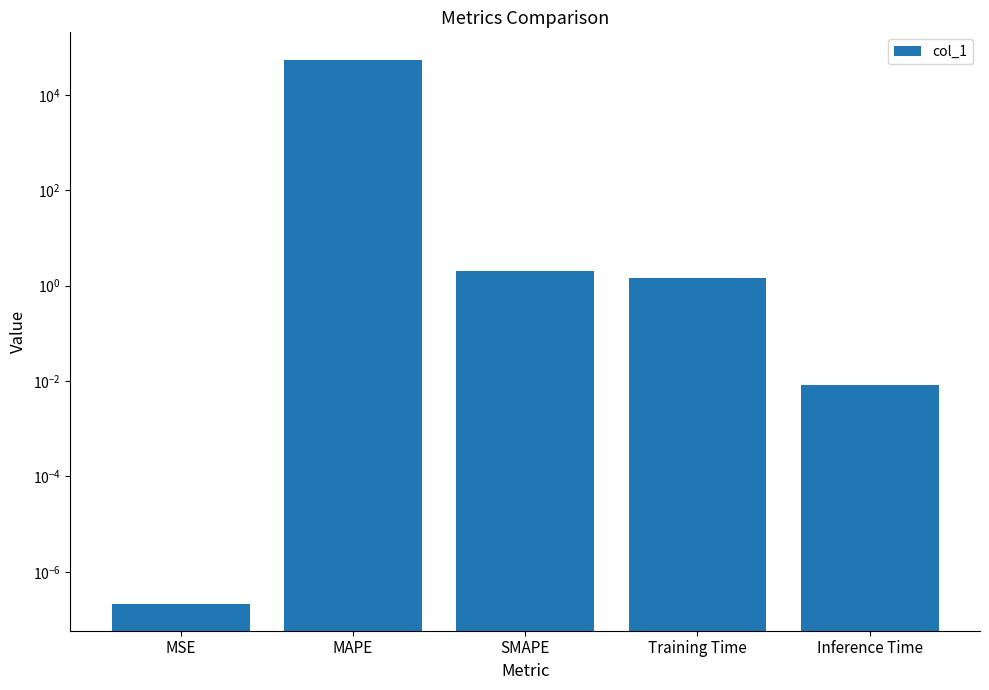

Are the bars horizontal?

No